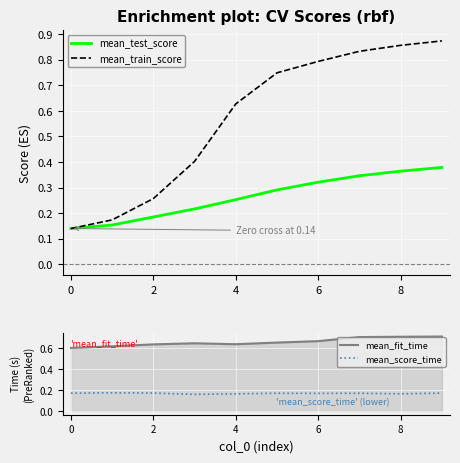

The mean_fit_time series shows 0.4 at 2. True or false?

False